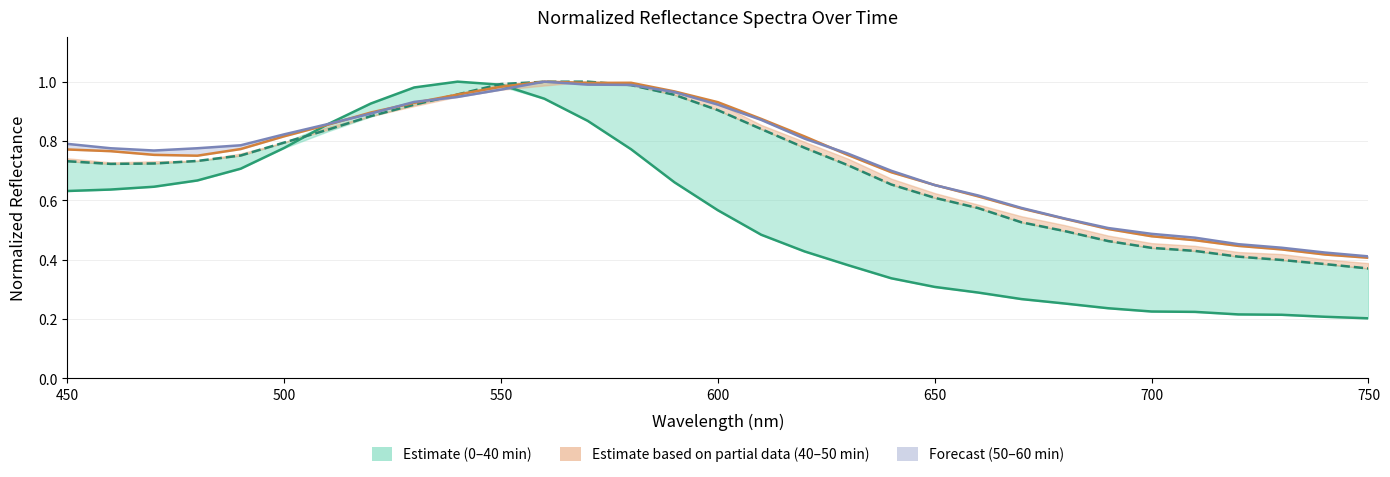

Which series ends up on top after the final intersection of 30 min and 50 min?

50 min